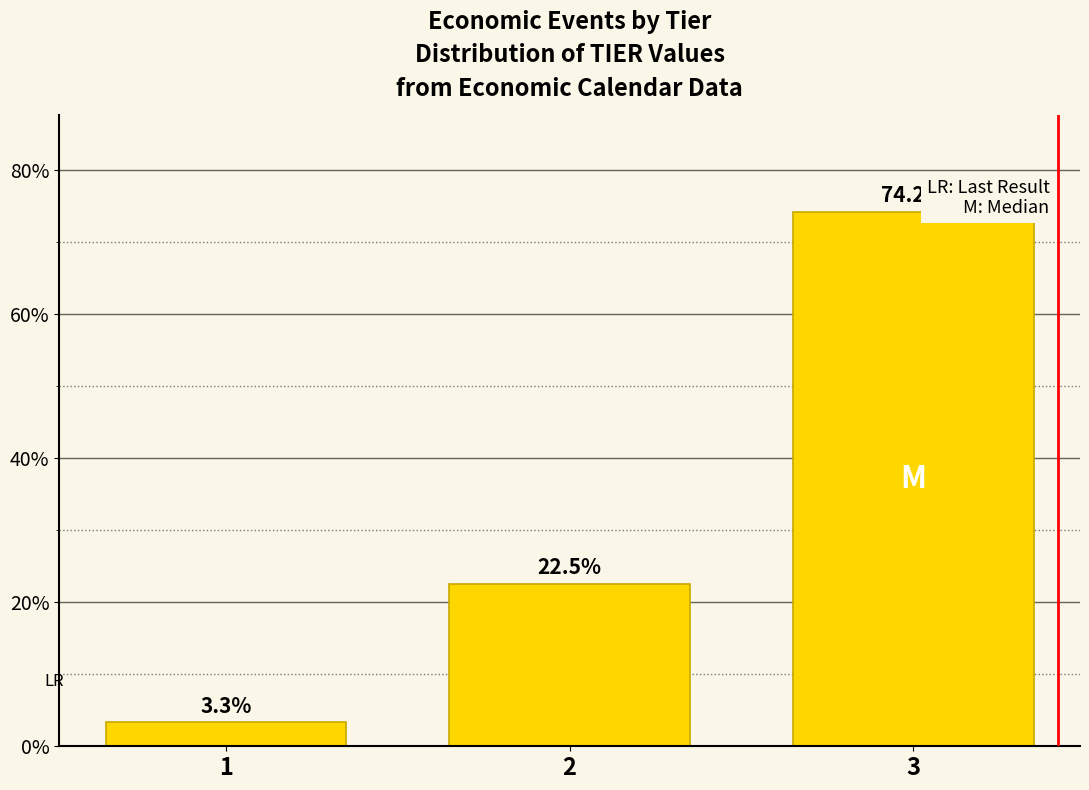

Reading left to right, transcribe all the data shown in this chart.

1=3.3	2=22.5	3=74.2